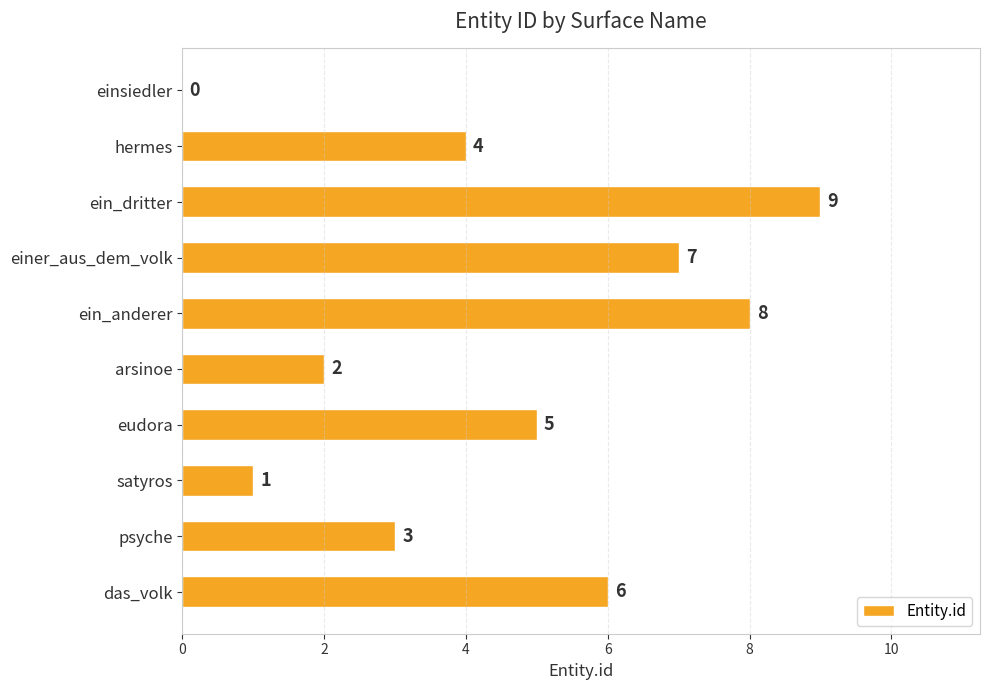

Which label corresponds to the largest value in the chart?

ein_dritter